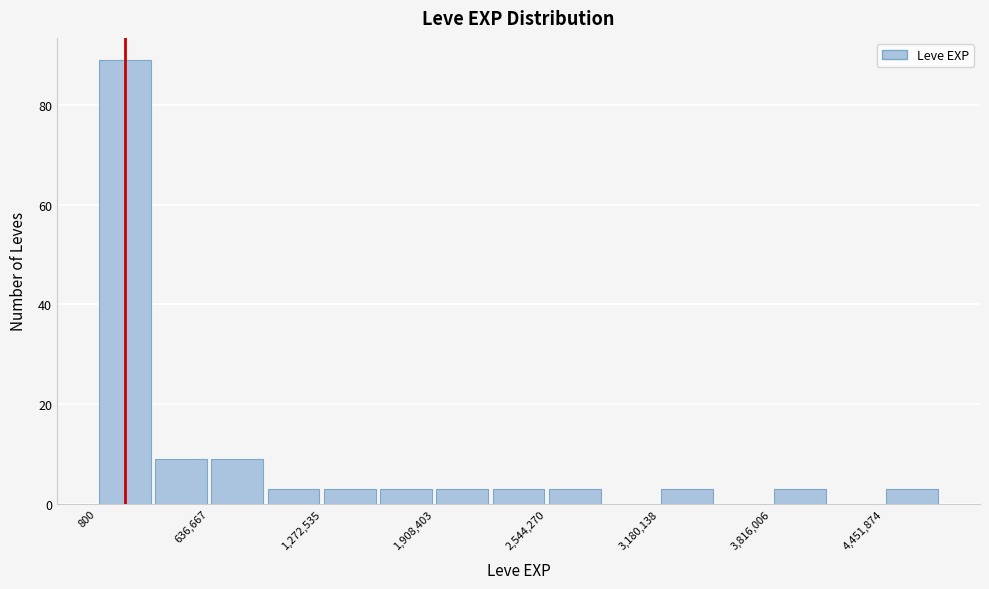

Around what value on the x-axis is the tallest bar? Give the approximate position of its centre, as read against the axis.

200000